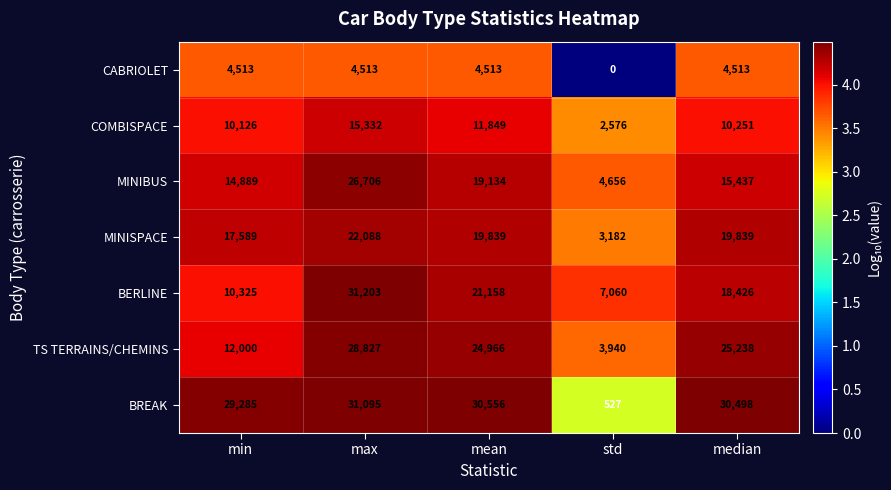

Count the number of data series in this chart.

7